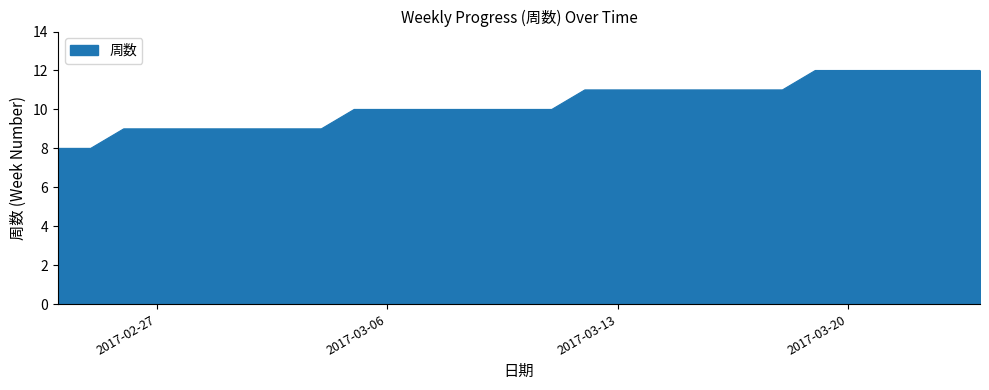

Reading left to right, transcribe all the data shown in this chart.

8	8	9	9	9	9	9	9	9	10	10	10	10	10	10	10	11	11	11	11	11	11	11	12	12	12	12	12	12